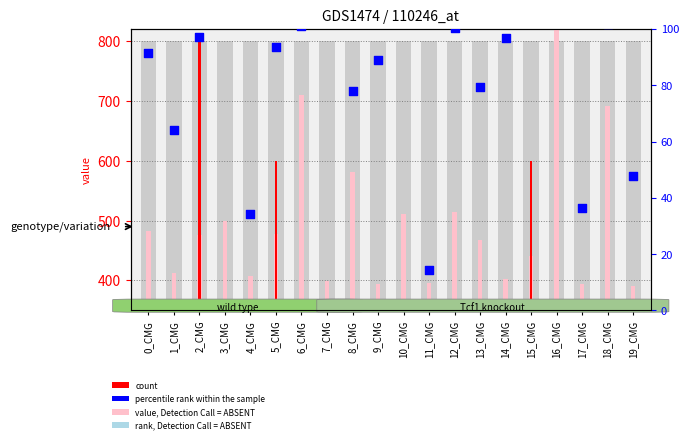

Which series has the largest total across all categories?

value, Detection Call = ABSENT